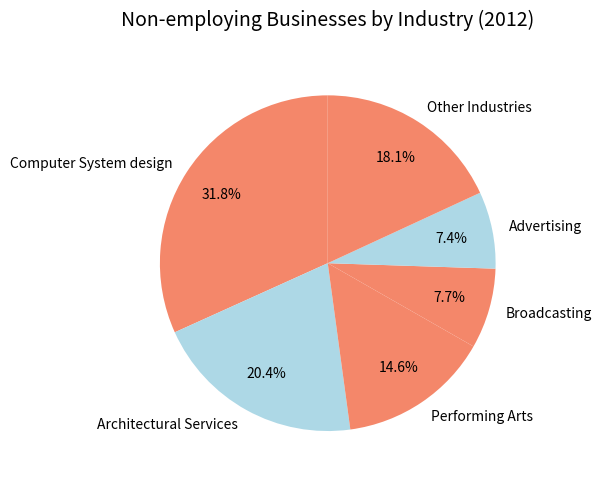

What is the largest slice in the pie chart?

Computer System design